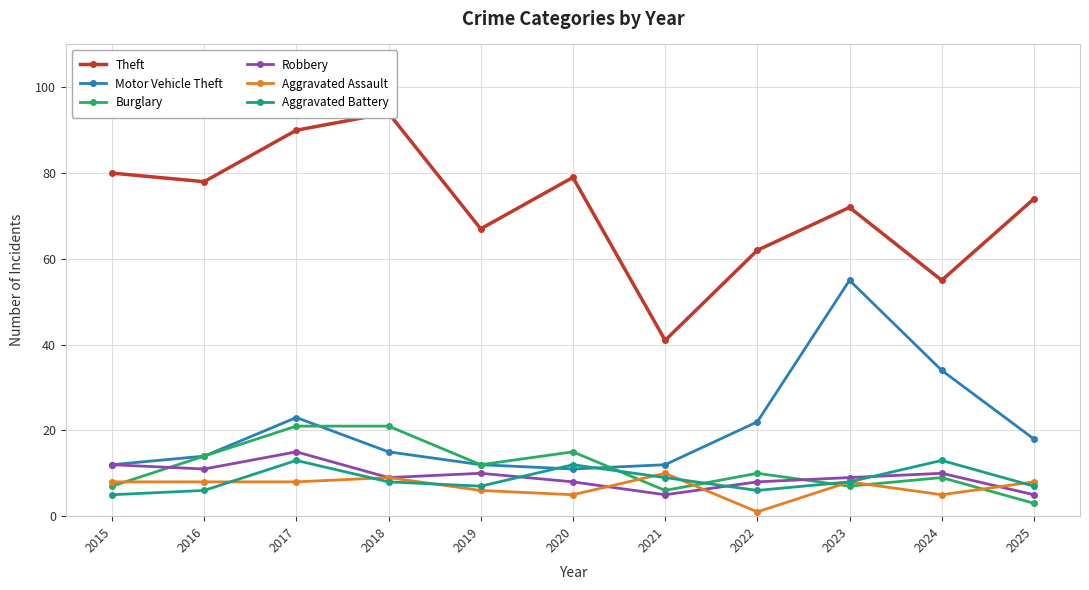

At 2021, list the series in order from smallest to largest.

Robbery, Burglary, Aggravated Battery, Aggravated Assault, Motor Vehicle Theft, Theft